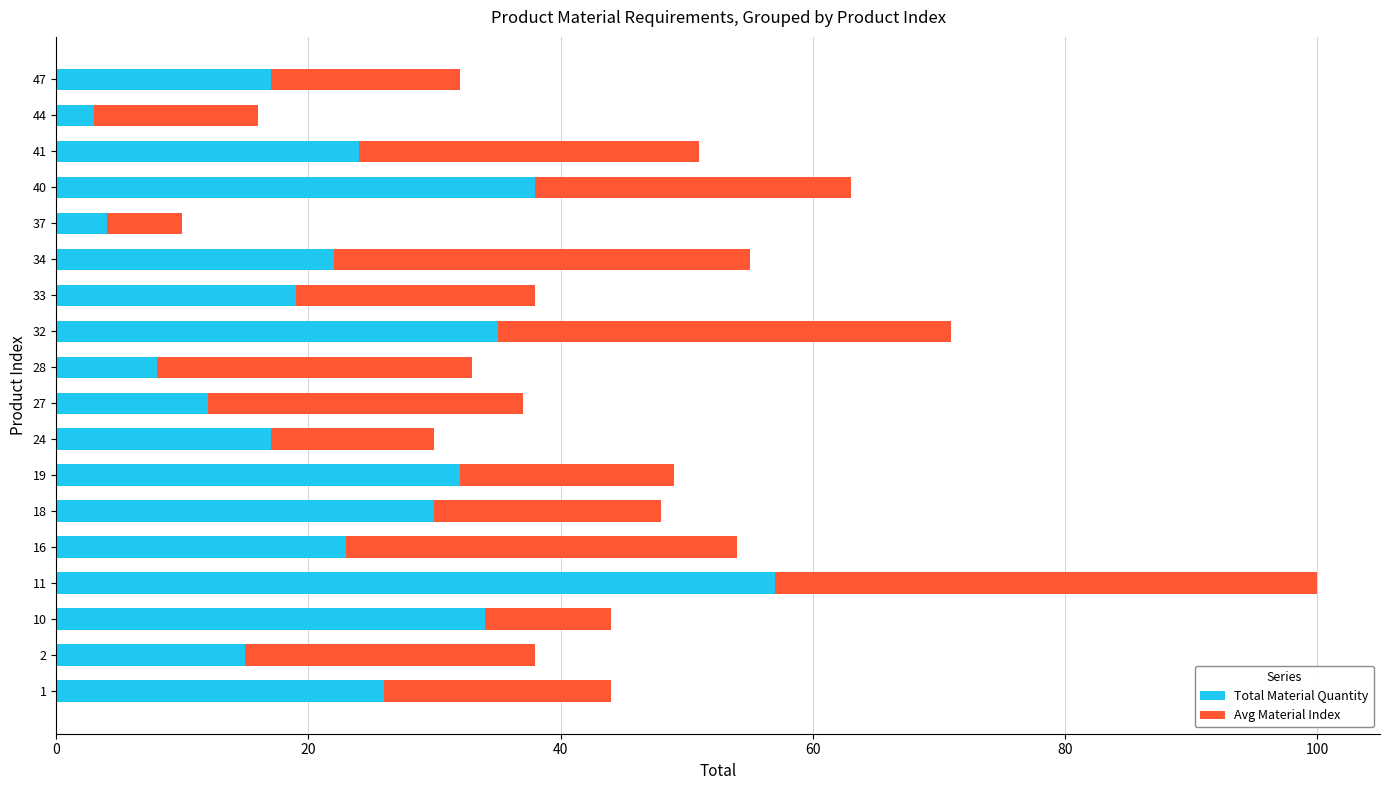

The value of Total Material Quantity at 41 is 38. True or false?

False